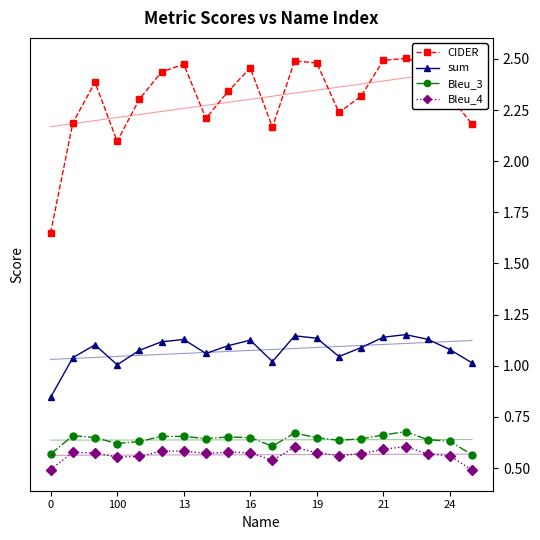

True or false: Bleu_3 has more than 2 points higher than both neighbors.

True